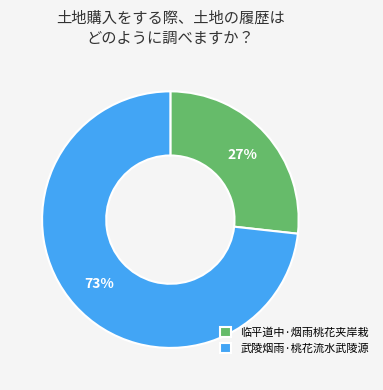

Rank the categories by value from highest to lowest.

武陵烟雨·桃花流水武陵源, 临平道中·烟雨桃花夹岸栽